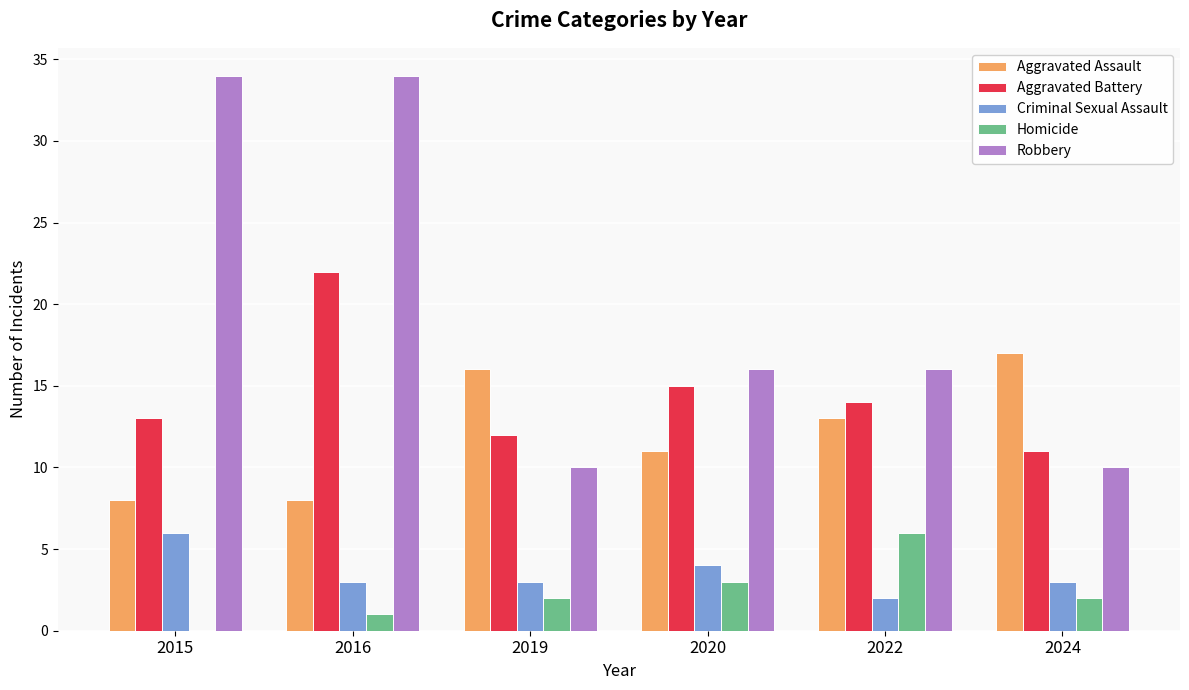

Which series has the largest total across all categories?

Robbery